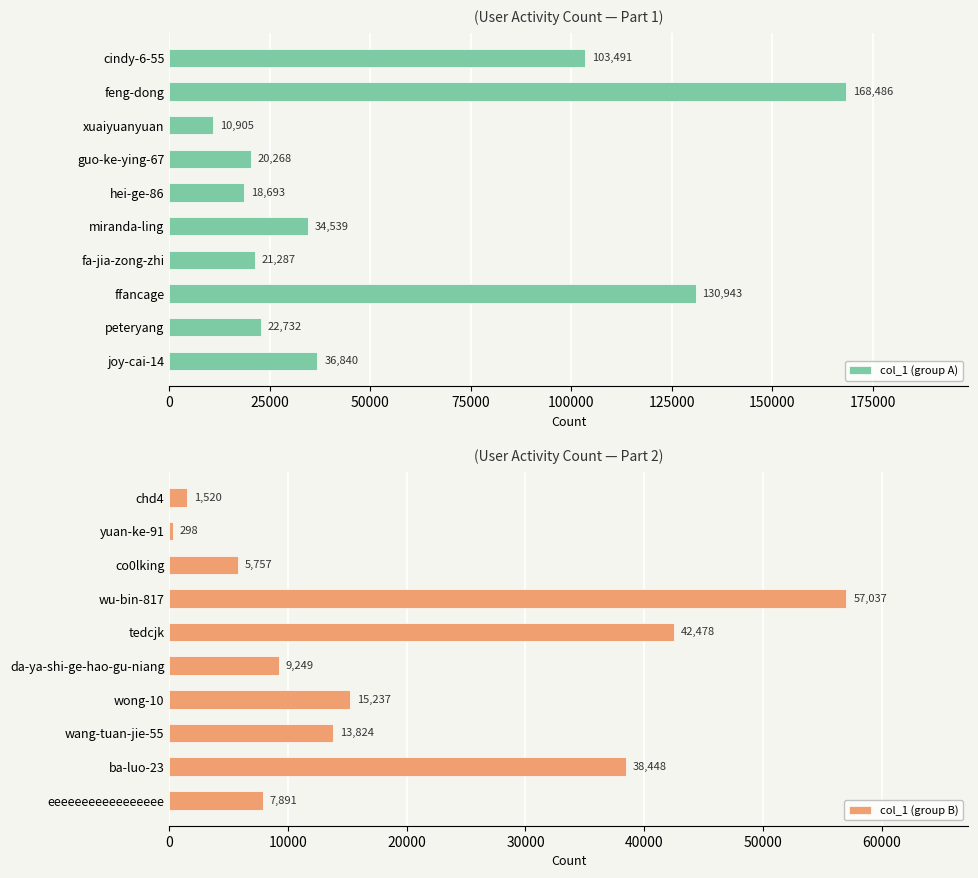

True or false: col_1 (group A) has a value of 34539 at miranda-ling.

True